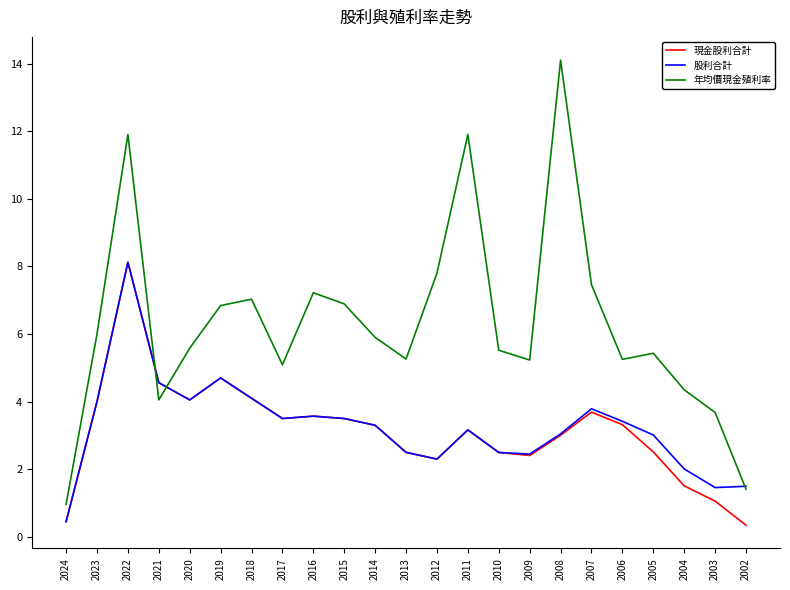

Which category has the lowest value in the 股利合計 series?

2024